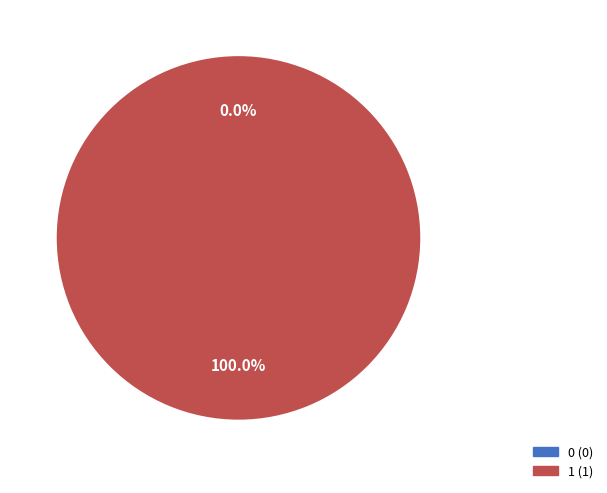

Does any single category account for the majority?

Yes